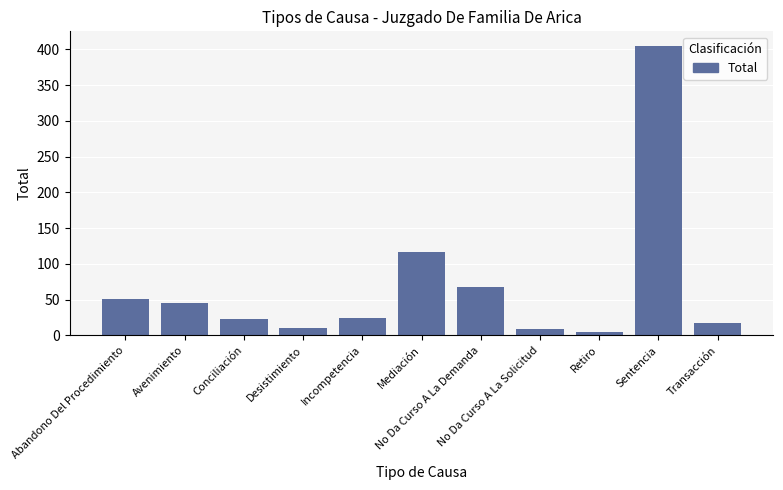

What position from the left is Mediación?

6